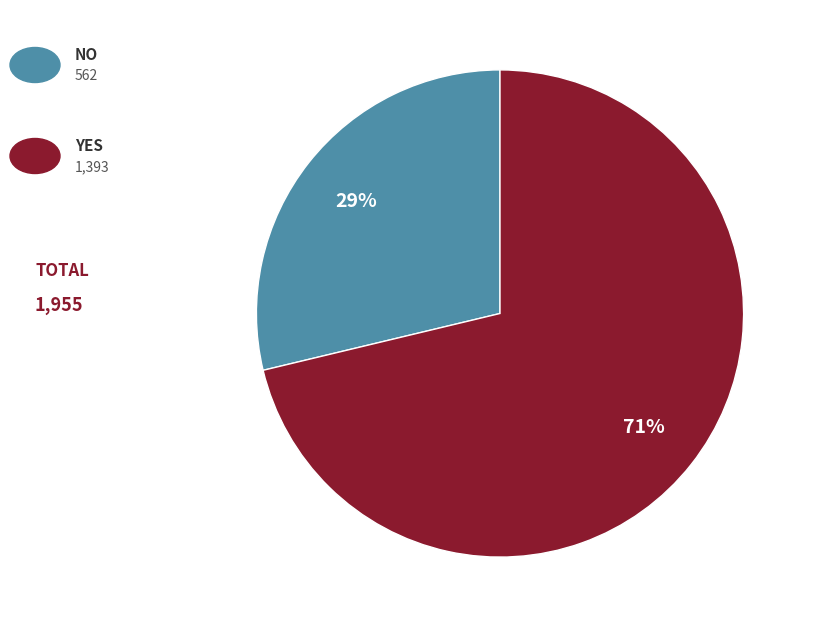

Is there a majority slice in this chart?

Yes